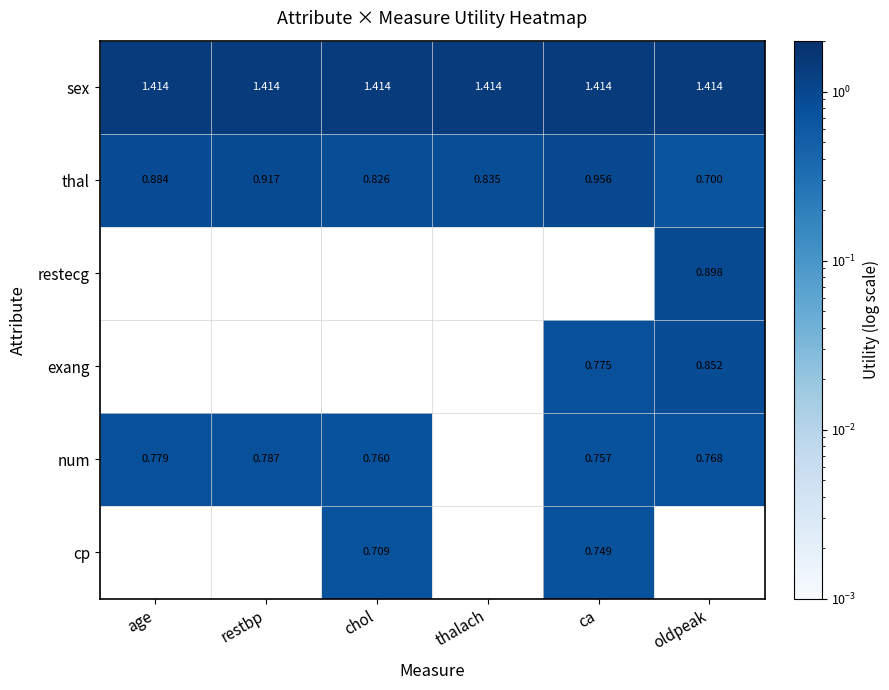

Is the value of cp at chol greater than the value of thal at thalach?

No